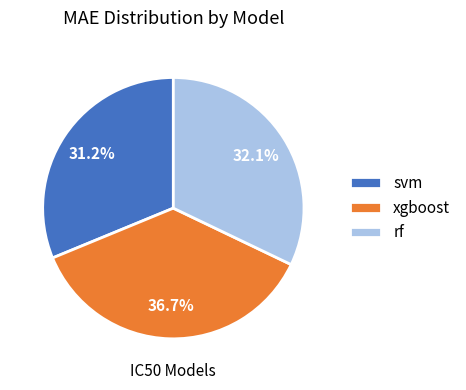

What percentage is the xgboost slice, to the nearest percent?

37%